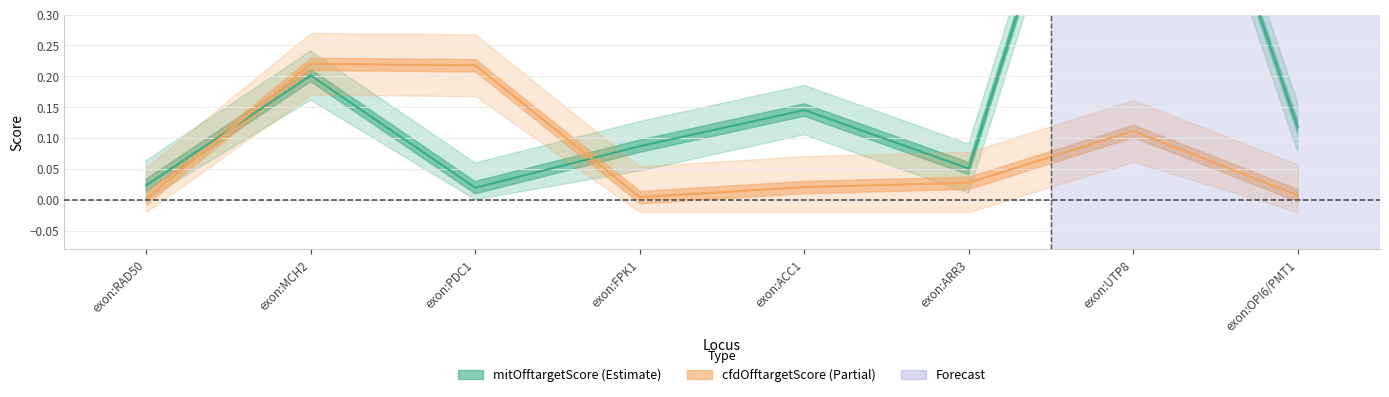

True or false: cfdOfftargetScore and mitOfftargetScore cross at least once.

True